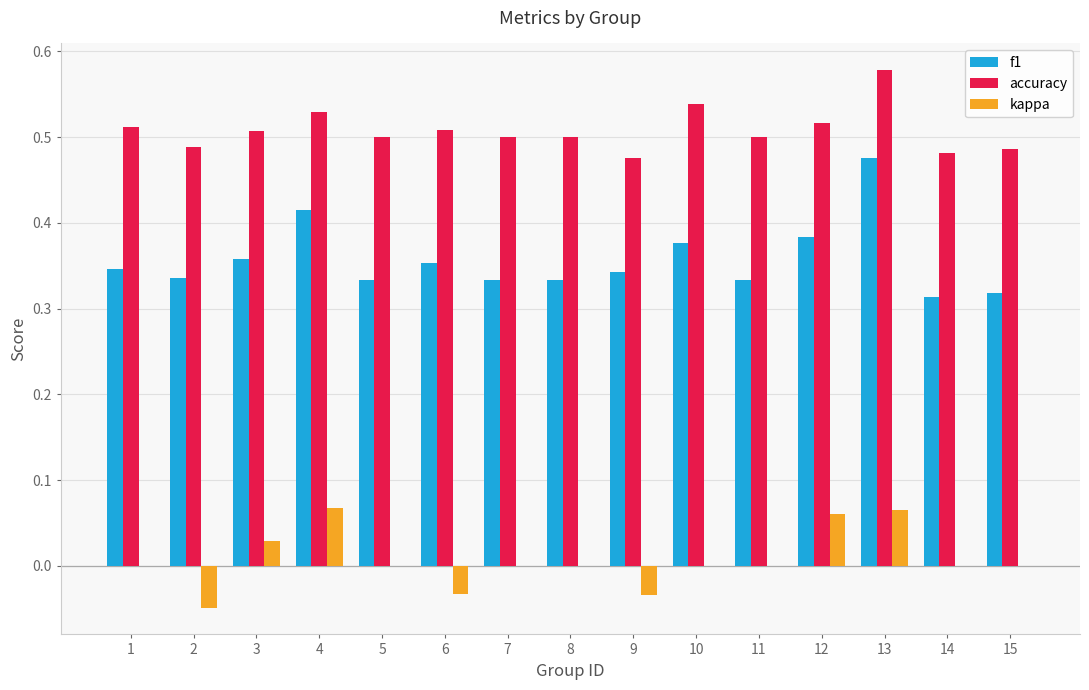

Which category has the highest value in the f1 series?

13